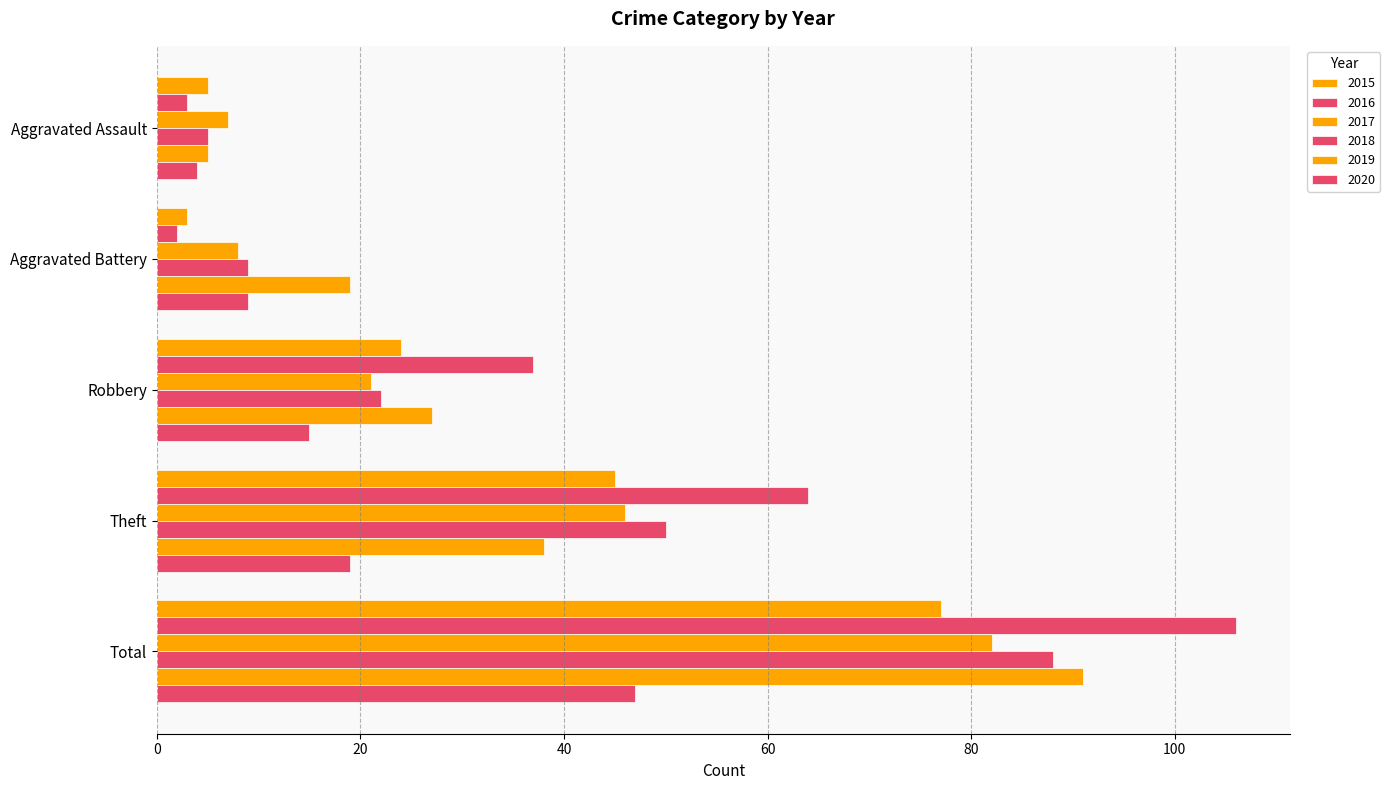

How many data points in 2019 are less than 27?

2